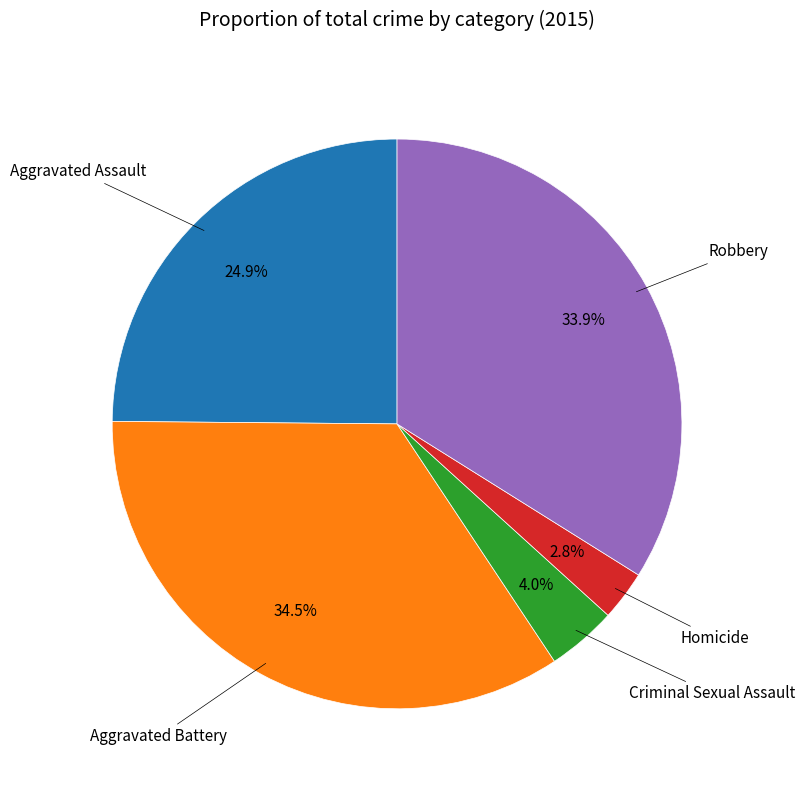

Does any single category account for the majority?

No